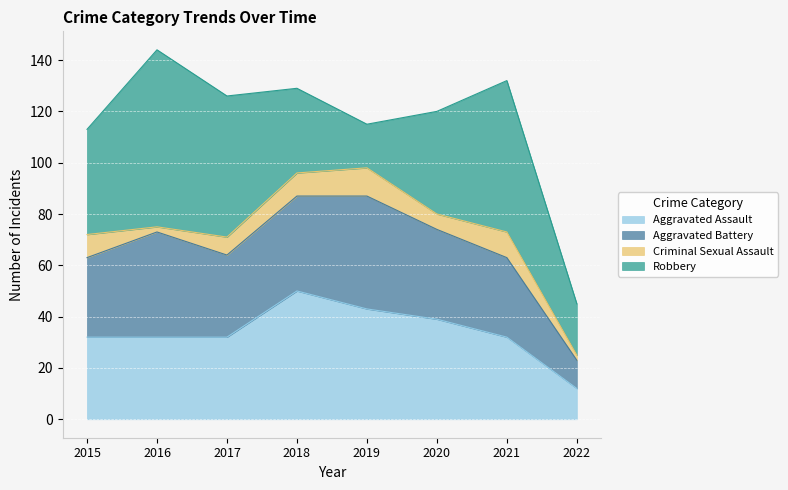

Between 2016 and 2018, which is larger?

2018